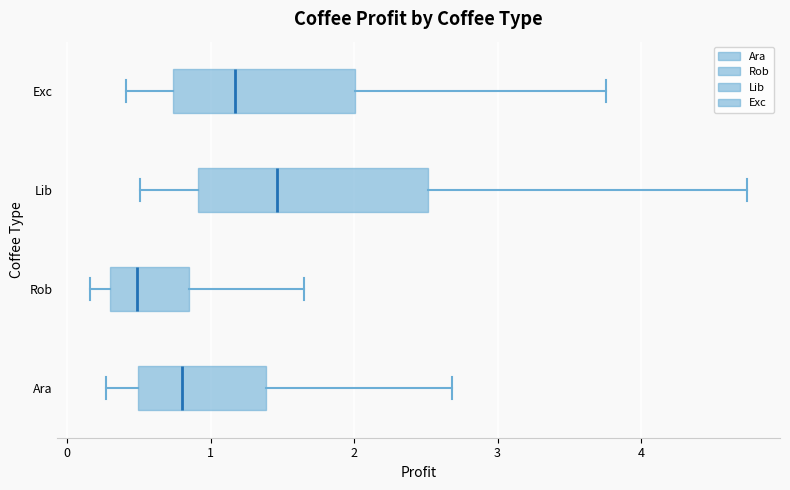

Where is the left edge of the box for Ara on the x-axis? The values are not printed on the chart, so give them approximately, as read against the axis.

0.5